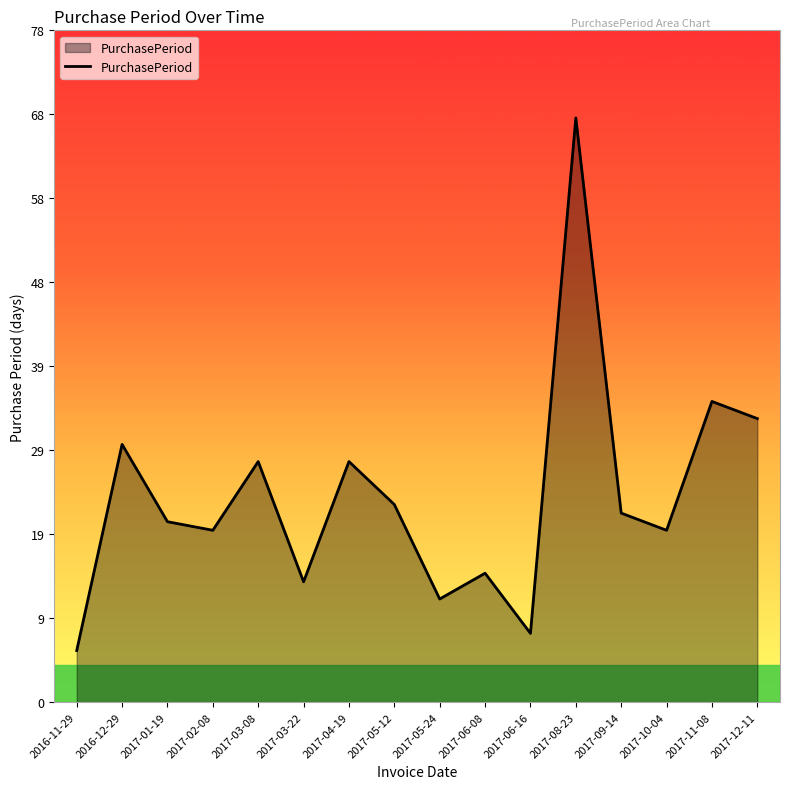

What is the label of the 2nd point from the right?

2017-11-08